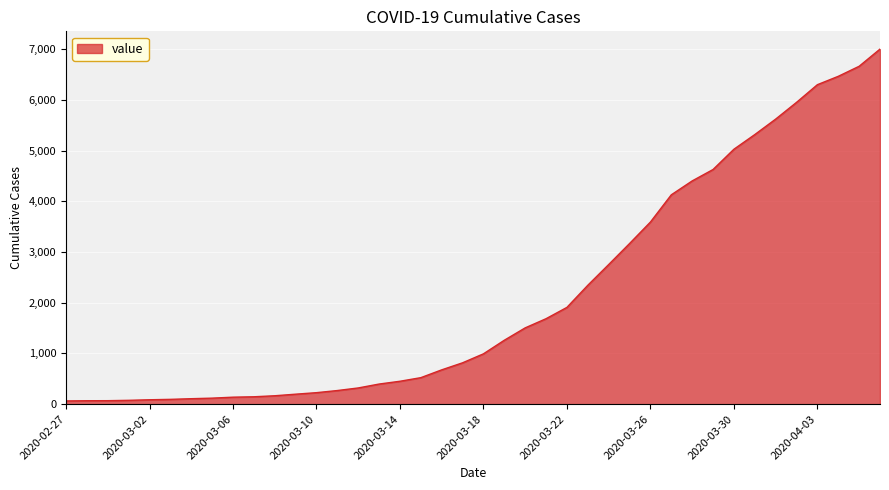

What is the maximum value shown in the chart?

7003